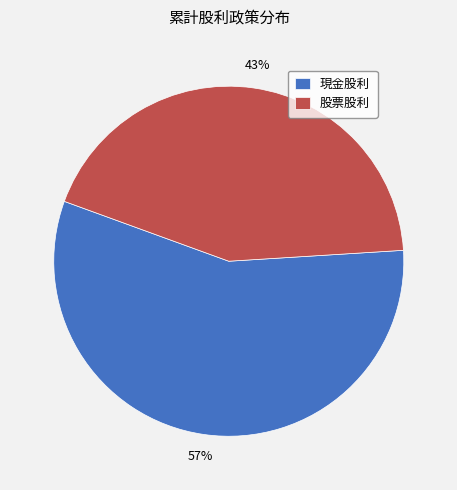

To the nearest percent, what percentage of the pie is 現金股利?

57%